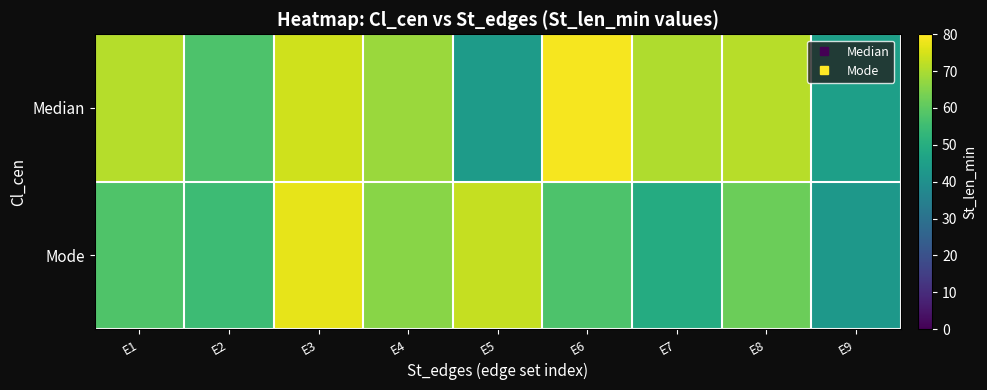

Reading left to right, list all the values displayed in this chart.

Median: E1=71.0	E2=57.6	E3=74.3	E4=67.9	E5=43.8	E6=79.0	E7=70.4	E8=71.4	E9=45.1
Mode: E1=58.0	E2=54.8	E3=77.1	E4=65.8	E5=72.9	E6=57.7	E7=49.1	E8=62.2	E9=42.6